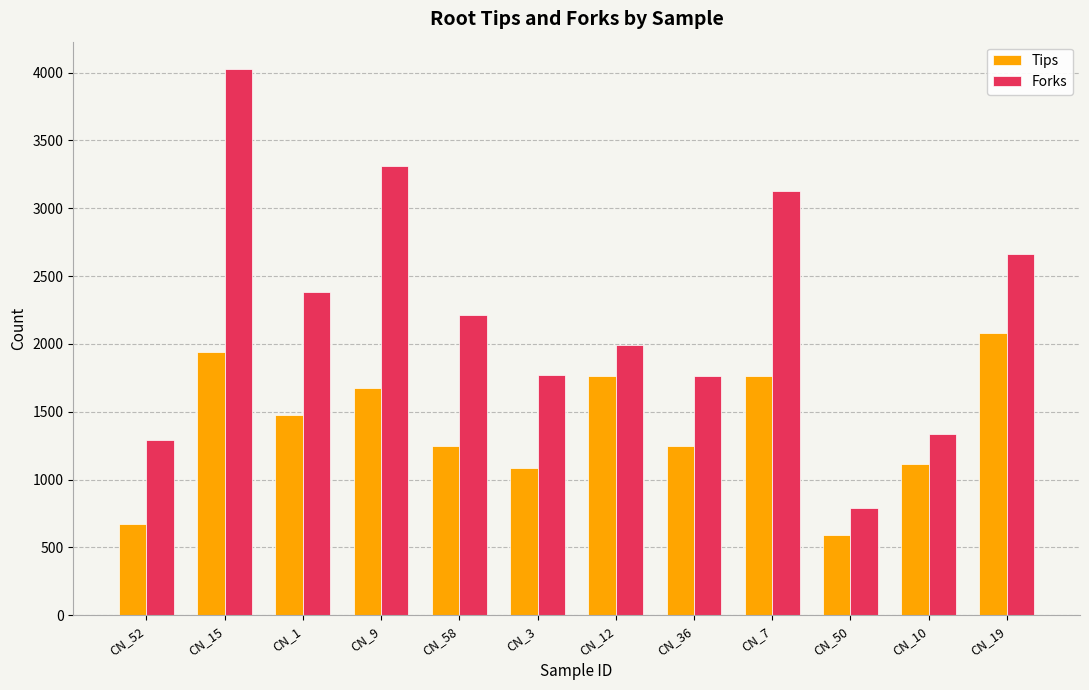

How many categories are shown in the chart?

12